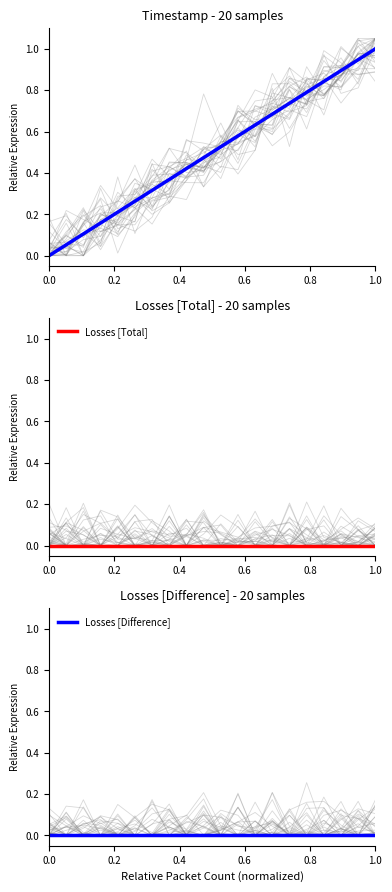

True or false: Losses [Total] and Timestamp intersect in this chart.

False